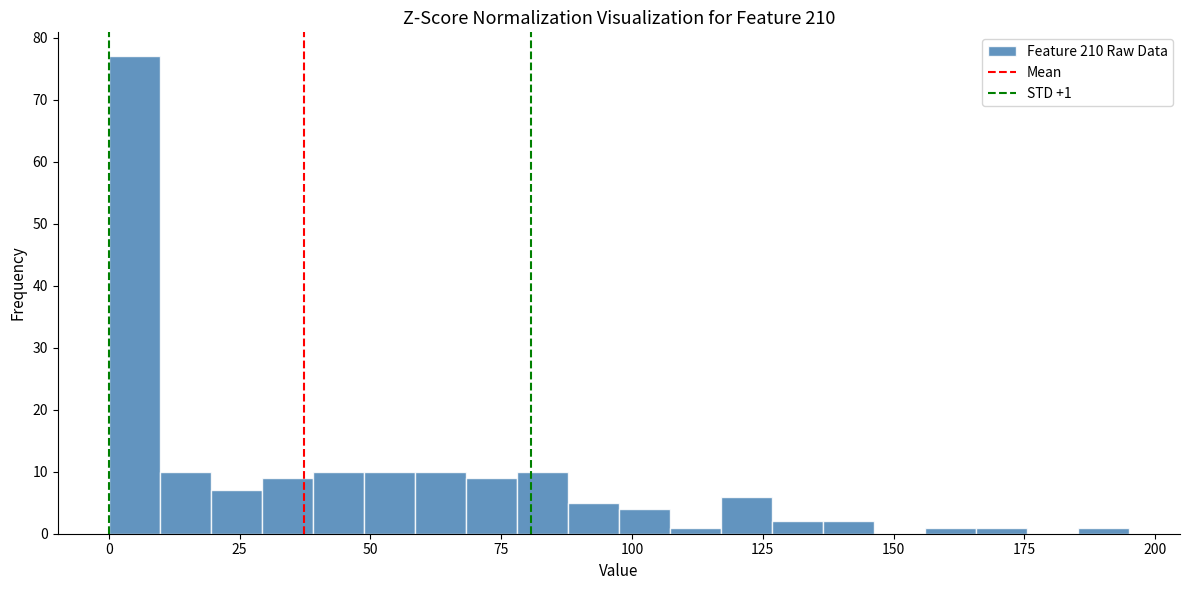

Around what value on the x-axis is the tallest bar? Give the approximate position of its centre, as read against the axis.

5